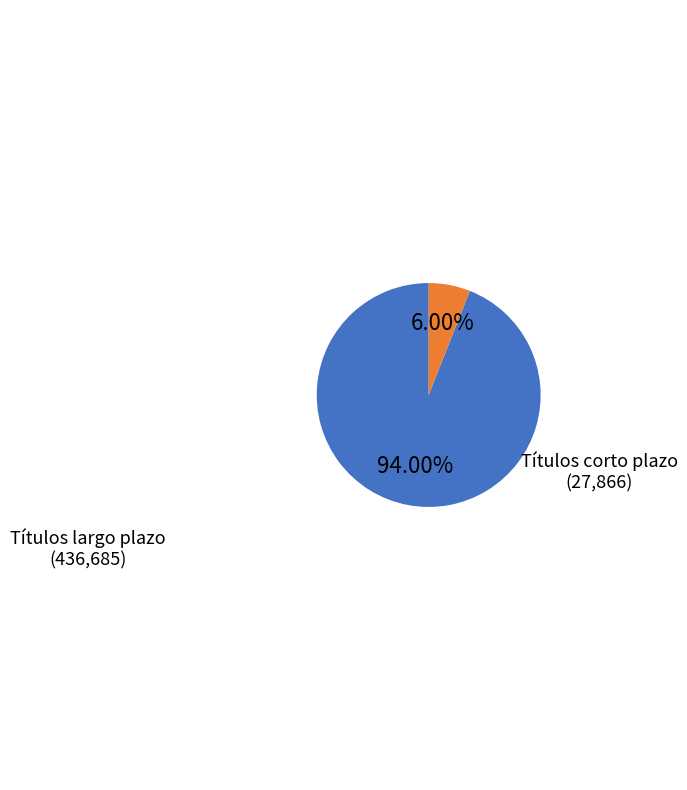

What is the largest slice in the pie chart?

Títulos largo plazo